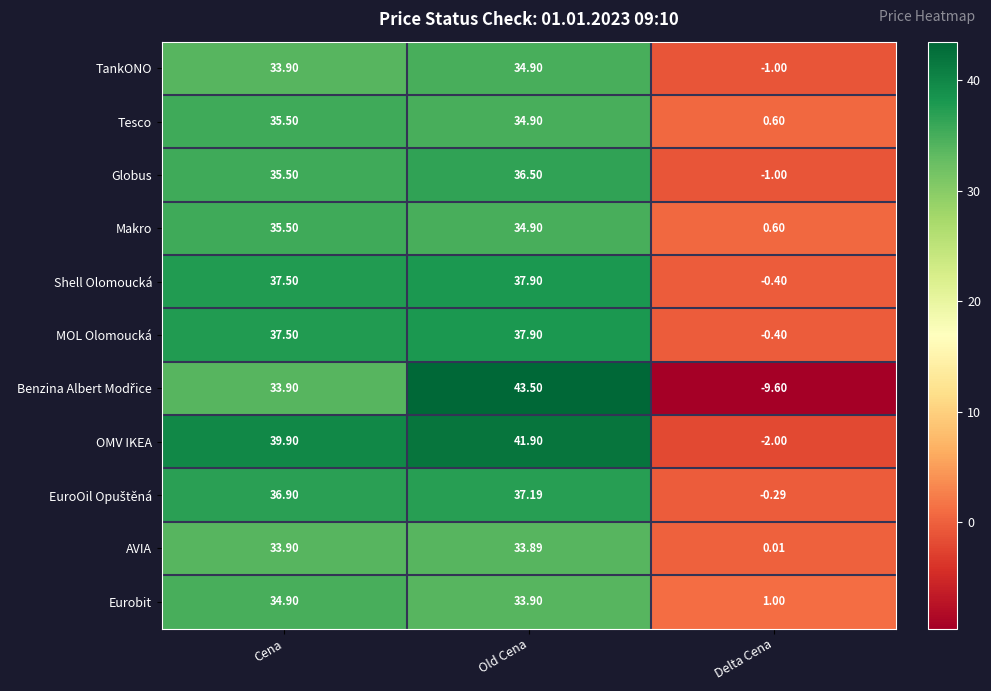

Which label corresponds to the smallest value in the chart?

Delta Cena